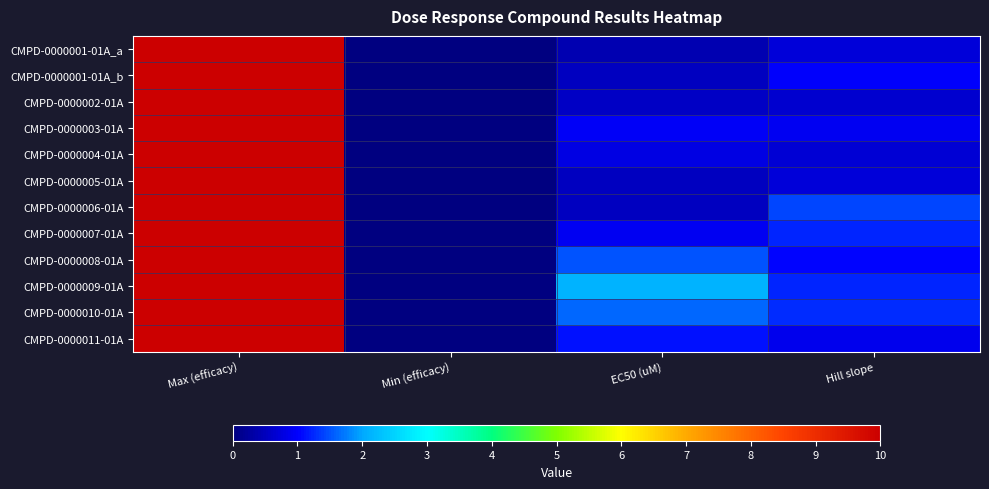

Count the number of categories in the chart.

4